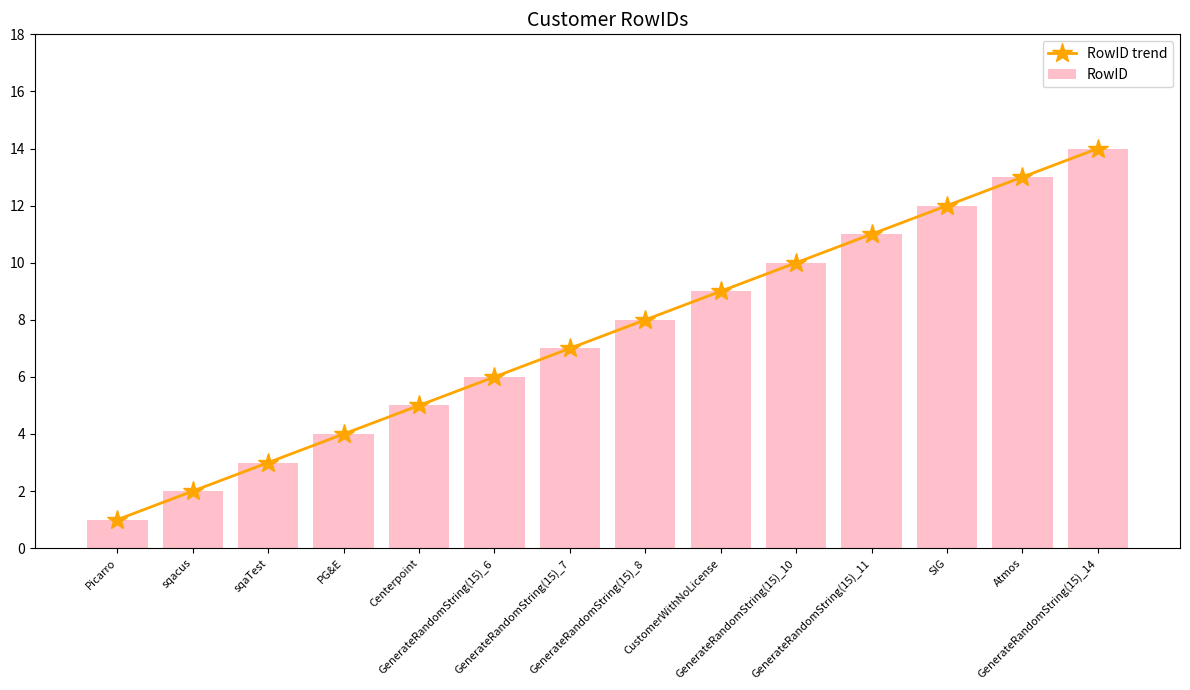

What is the difference between the RowID trend values at GenerateRandomString(15)_8 and Centerpoint?

3